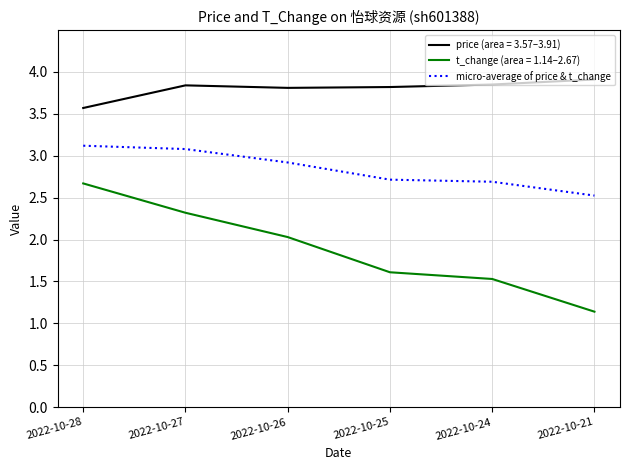

Does the chart have visible grid lines?

Yes